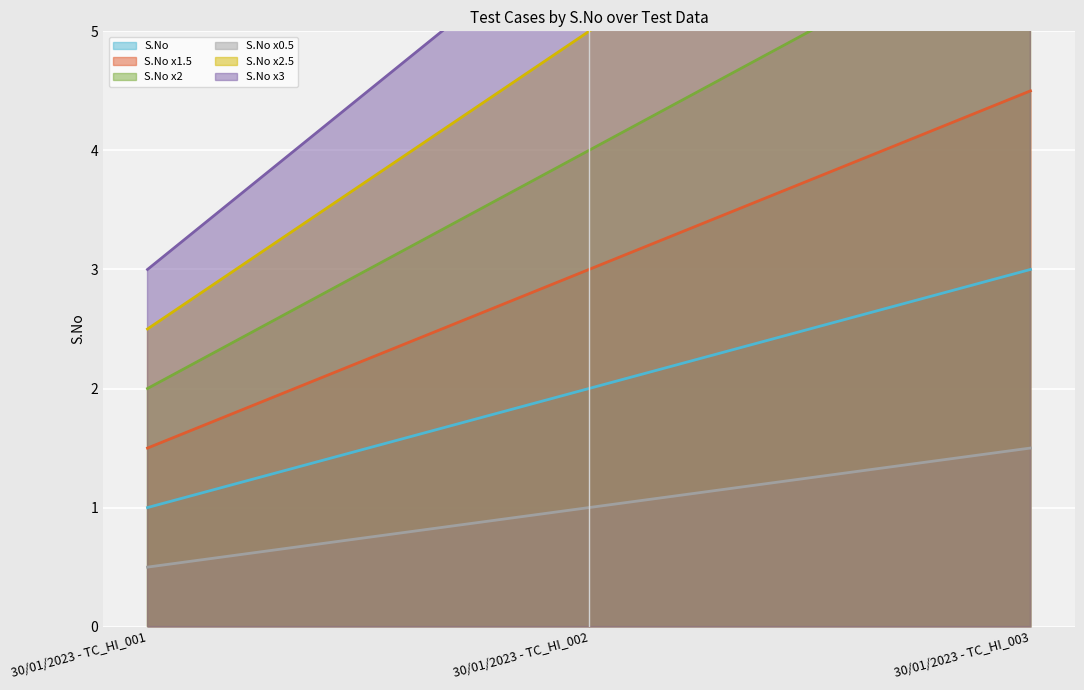

True or false: S.No x1.5 has a value of 3.0 at 30/01/2023 - TC_HI_002.

True